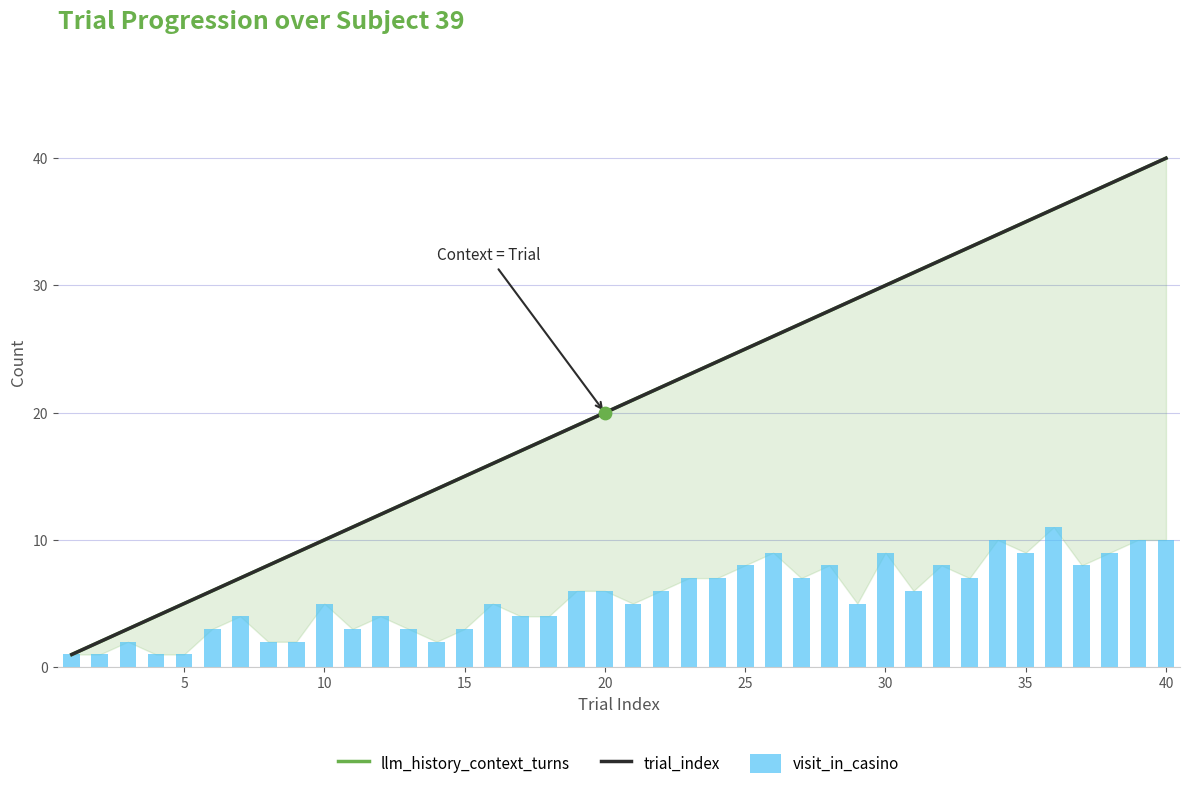

Which series has the widest spread of Y values?

llm_history_context_turns